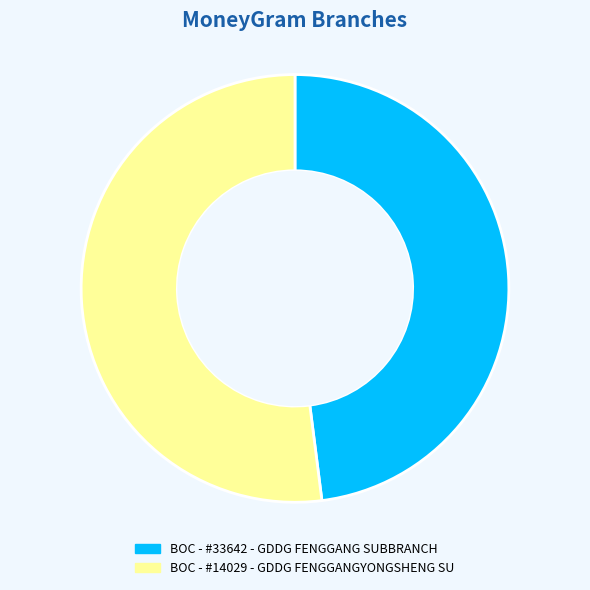

Rank the categories by value from lowest to highest.

BOC - #33642 - GDDG FENGGANG SUBBRANCH, BOC - #14029 - GDDG FENGGANGYONGSHENG SU